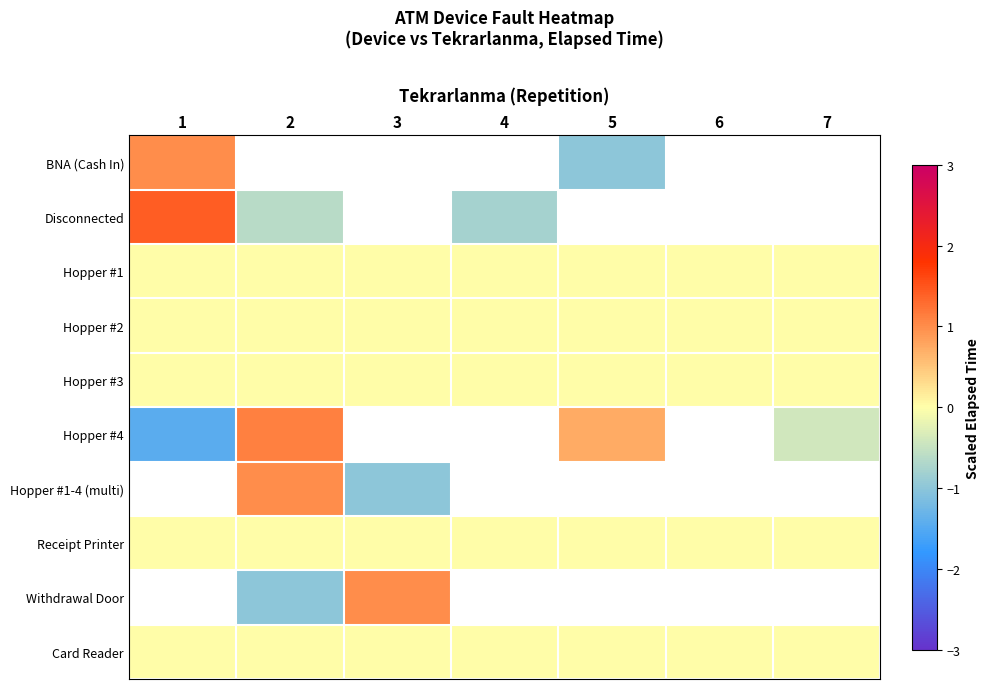

Count the number of categories in the chart.

7